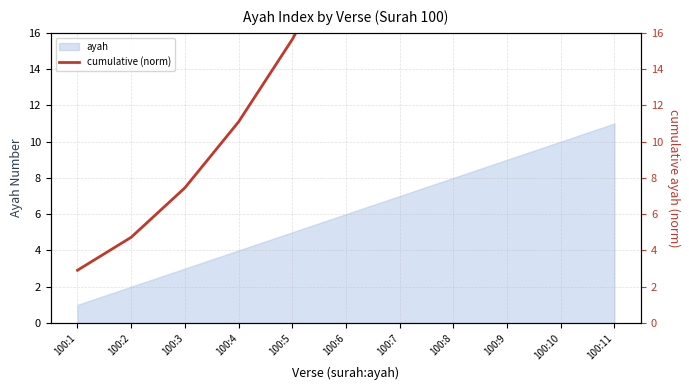

Reading right to left, extract all data points from this chart.

62.0	52.0	42.9	34.7	27.5	21.1	15.6	11.1	7.5	4.7	2.9